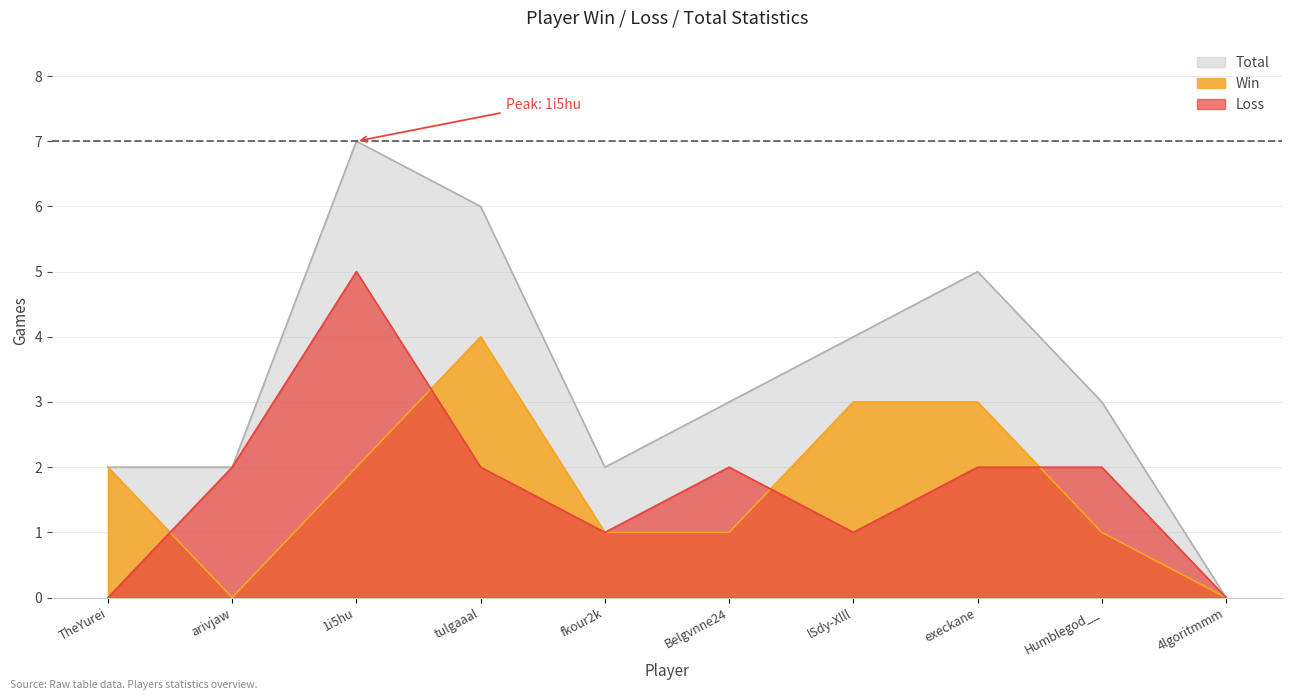

Read the Total value at fkour2k.

2